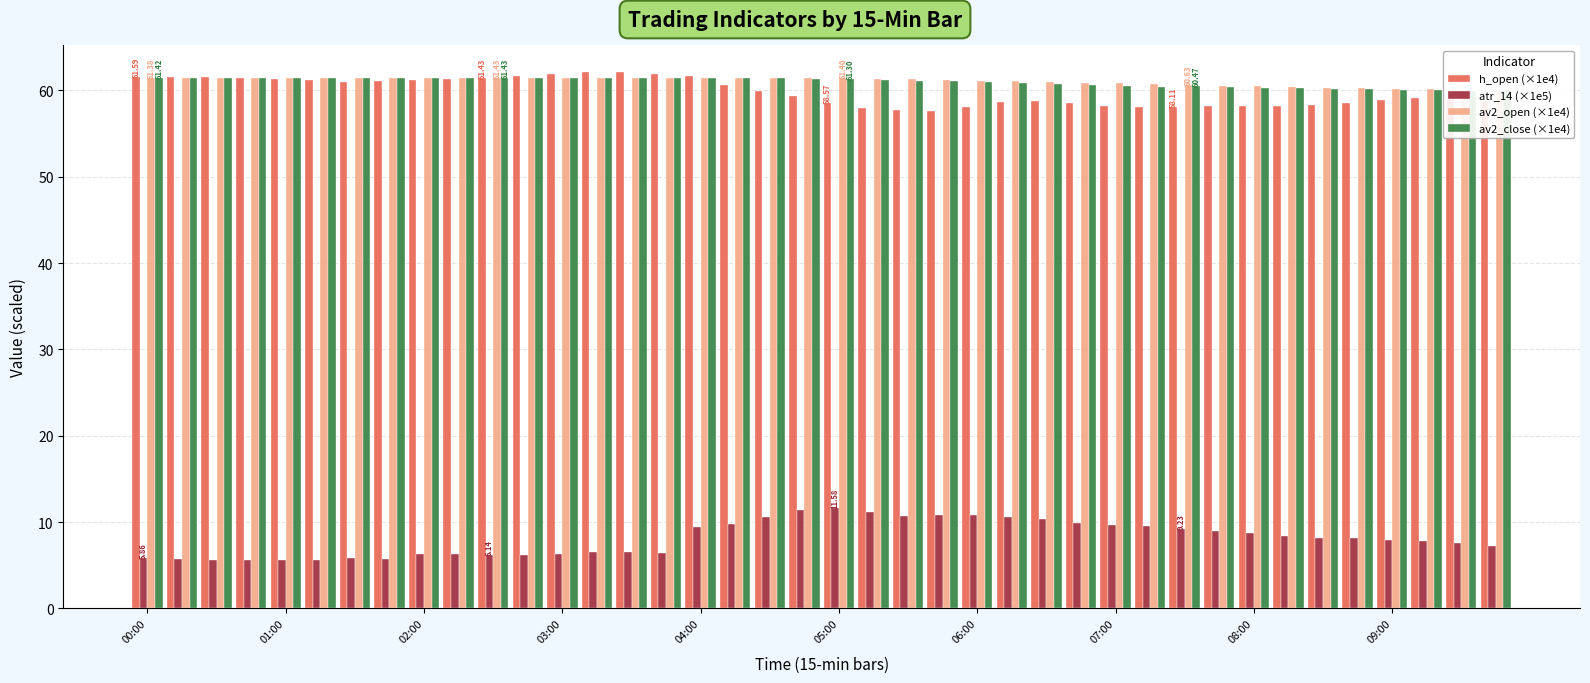

What is the total value across all series at 03:00?

190.0